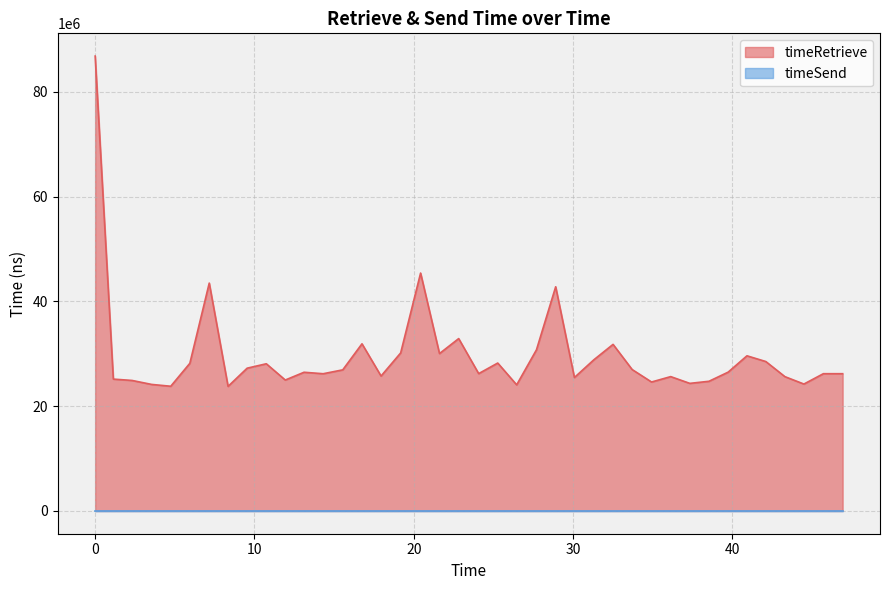

Which series has the largest range (max minus min)?

timeRetrieve